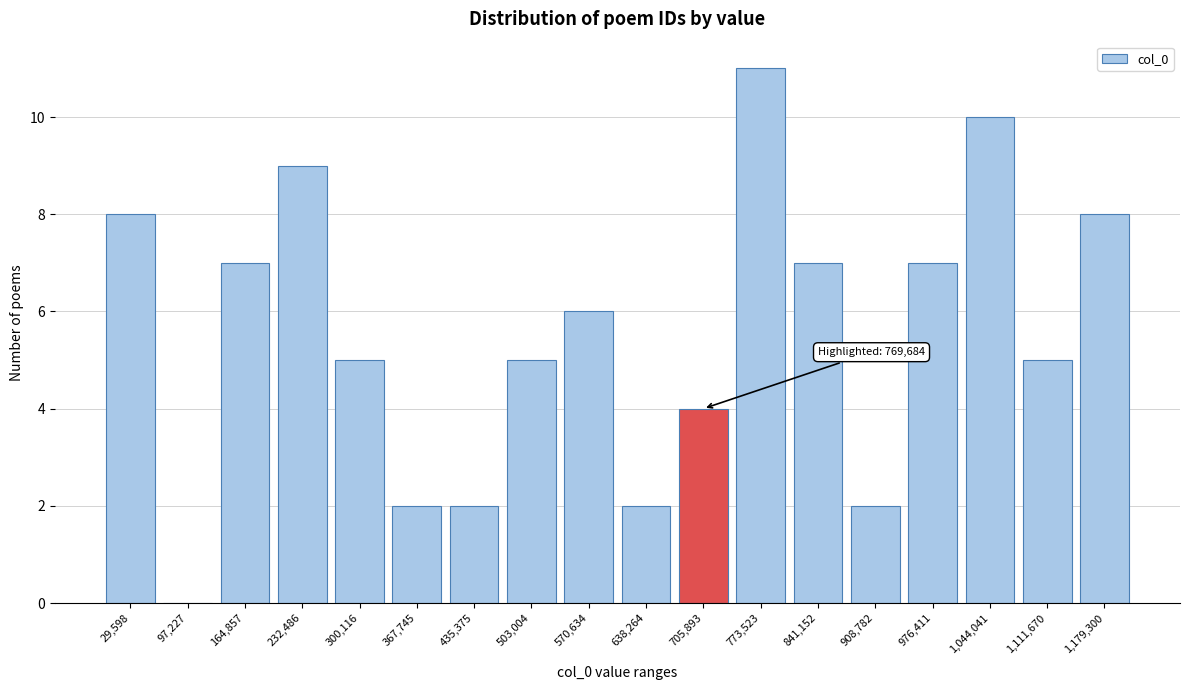

Reading left to right, list all the values displayed in this chart.

29,598=8	97,227=0	164,857=7	232,486=9	300,116=5	367,745=2	435,375=2	503,004=5	570,634=6	638,264=2	705,893=4	773,523=11	841,152=7	908,782=2	976,411=7	1,044,041=10	1,111,670=5	1,179,300=8